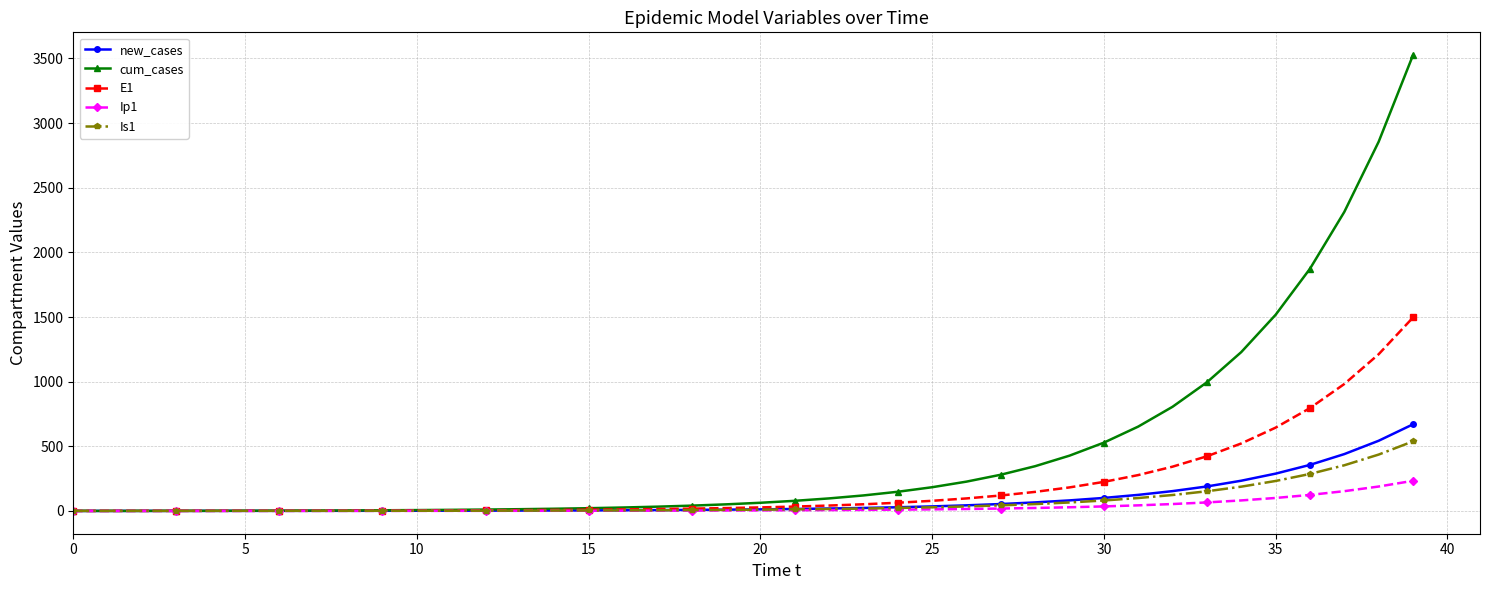

Which series has the largest total across all categories?

cum_cases